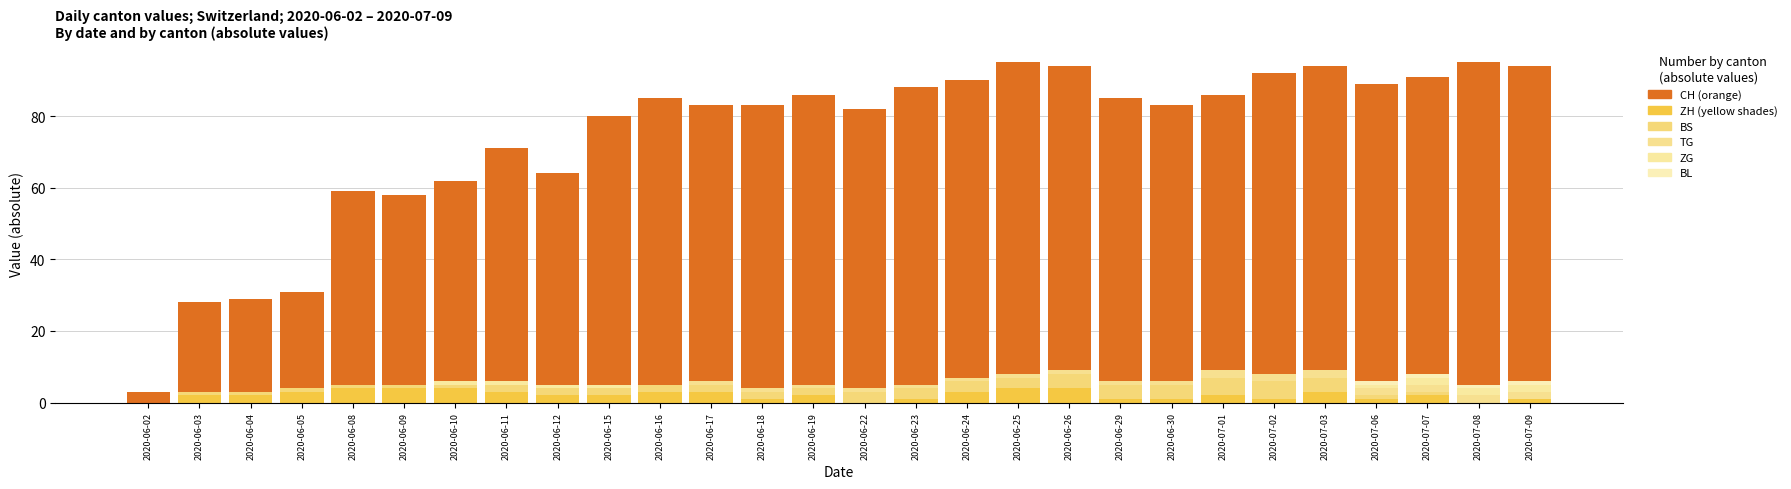

Count the number of categories in the chart.

28